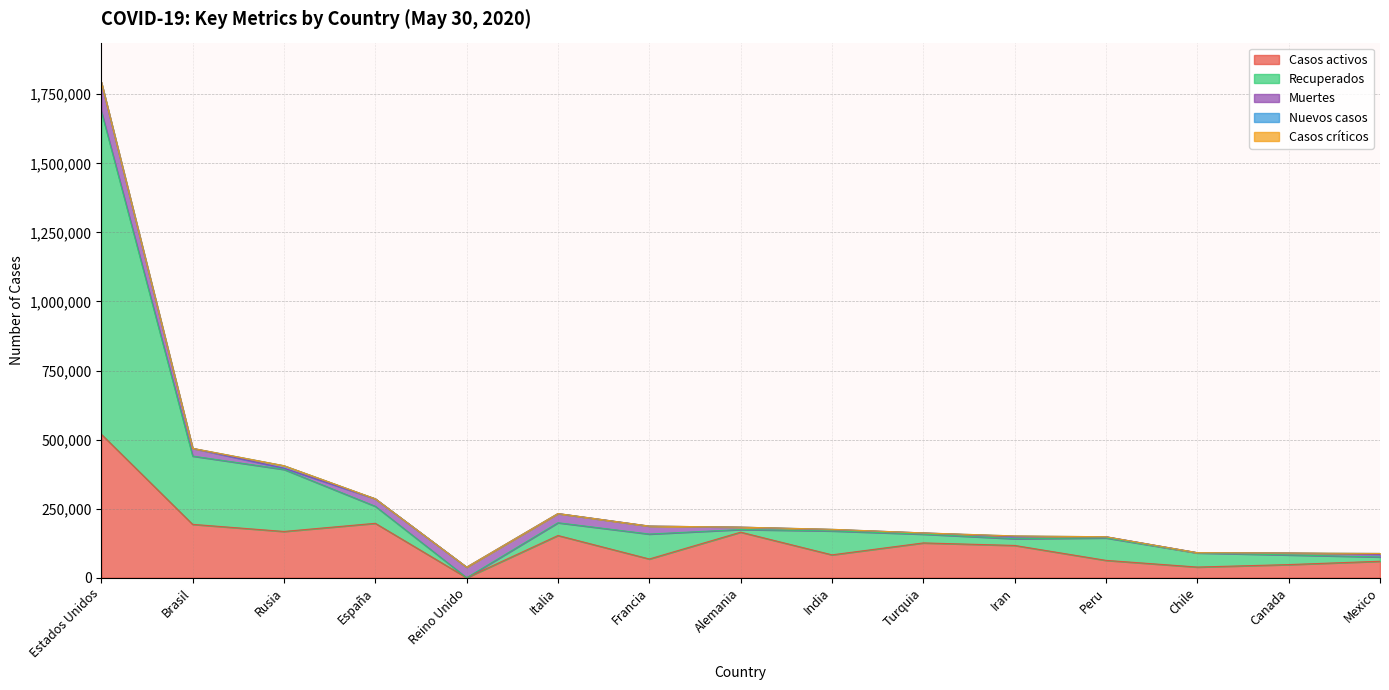

True or false: Recuperados and Nuevos casos intersect in this chart.

False